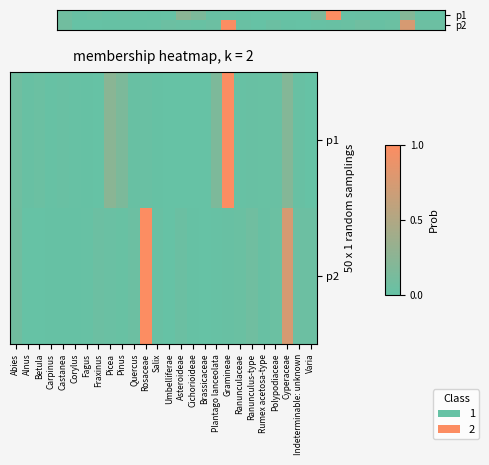

Count the number of data series in this chart.

2